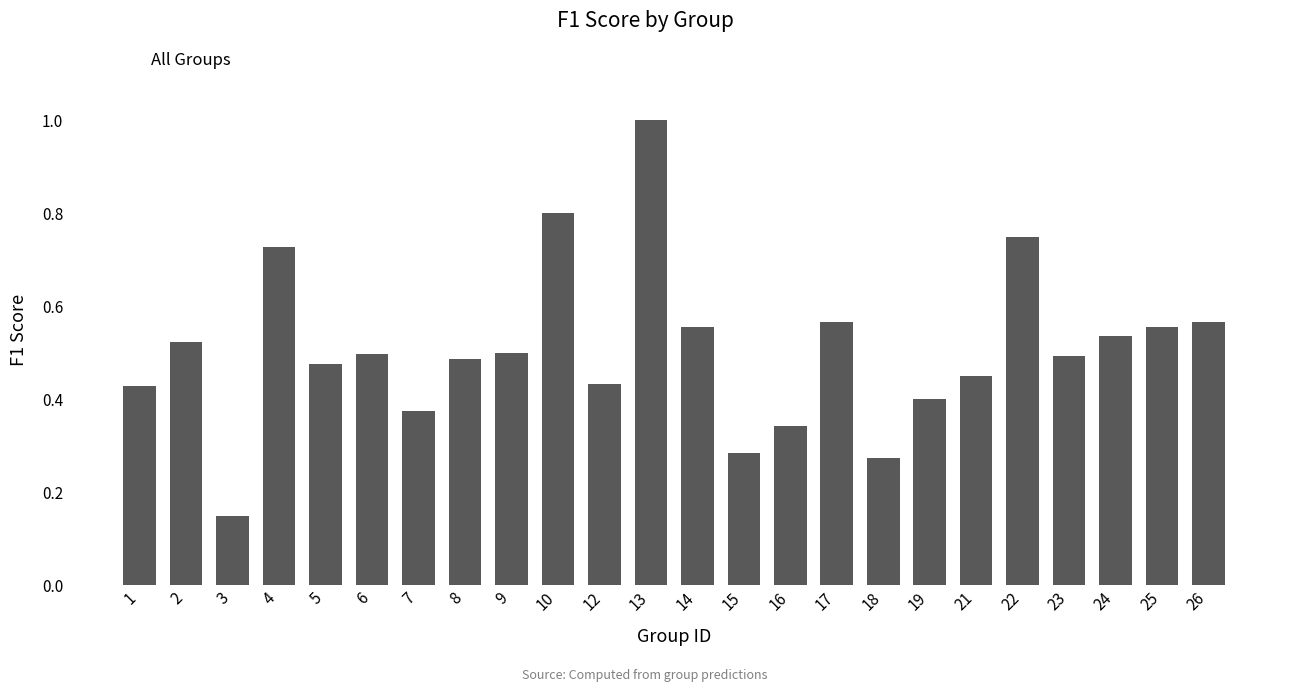

At which label is the value closest to 0?

3